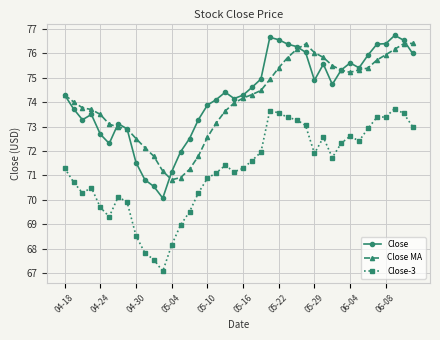

True or false: Close and Close-3 cross at least once.

False